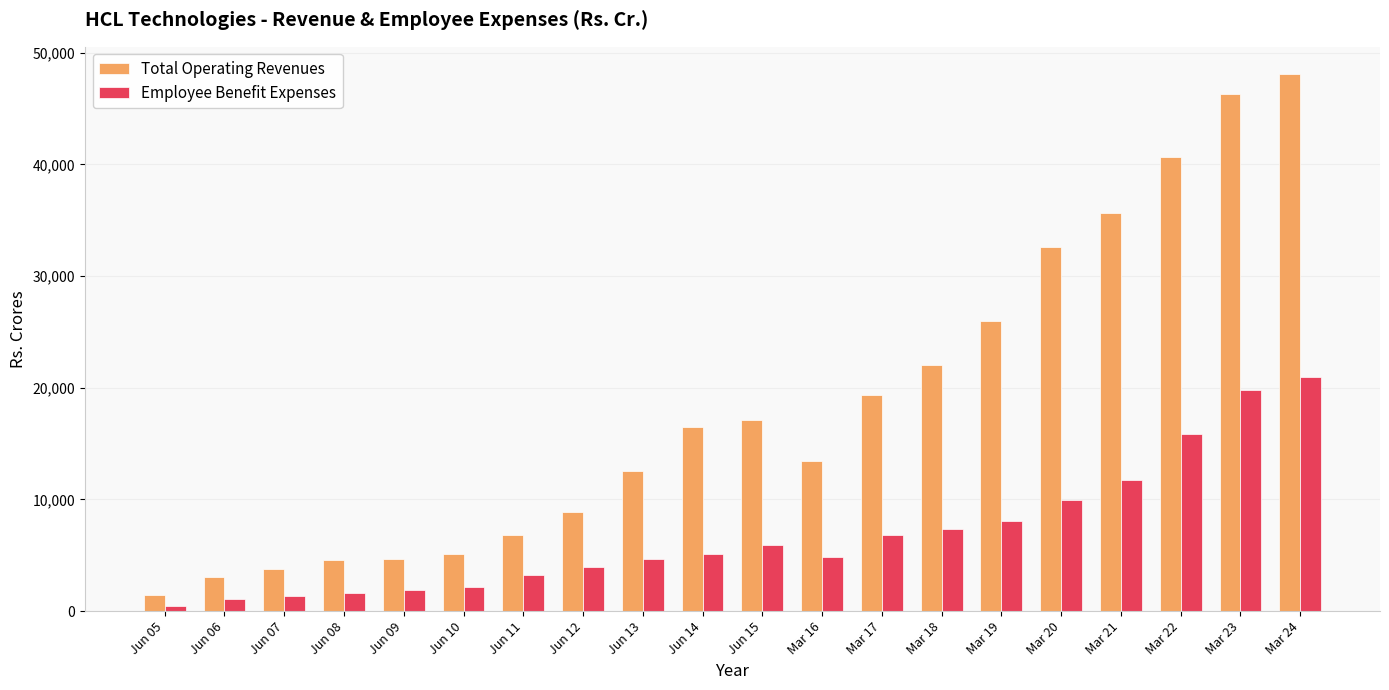

Which series has the largest total across all categories?

Total Operating Revenues